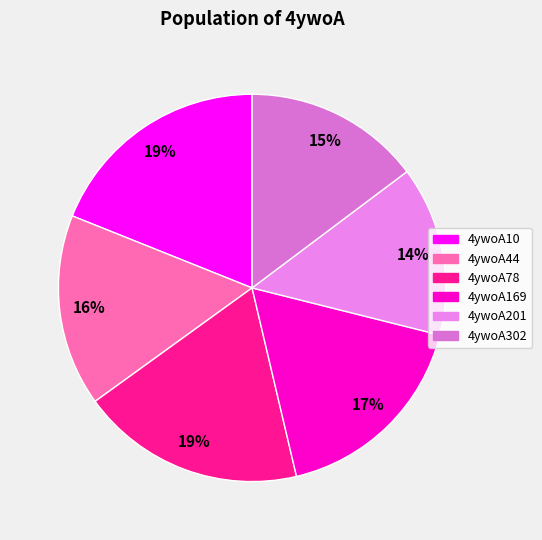

Rank the categories by value from highest to lowest.

4ywoA10, 4ywoA78, 4ywoA169, 4ywoA44, 4ywoA302, 4ywoA201